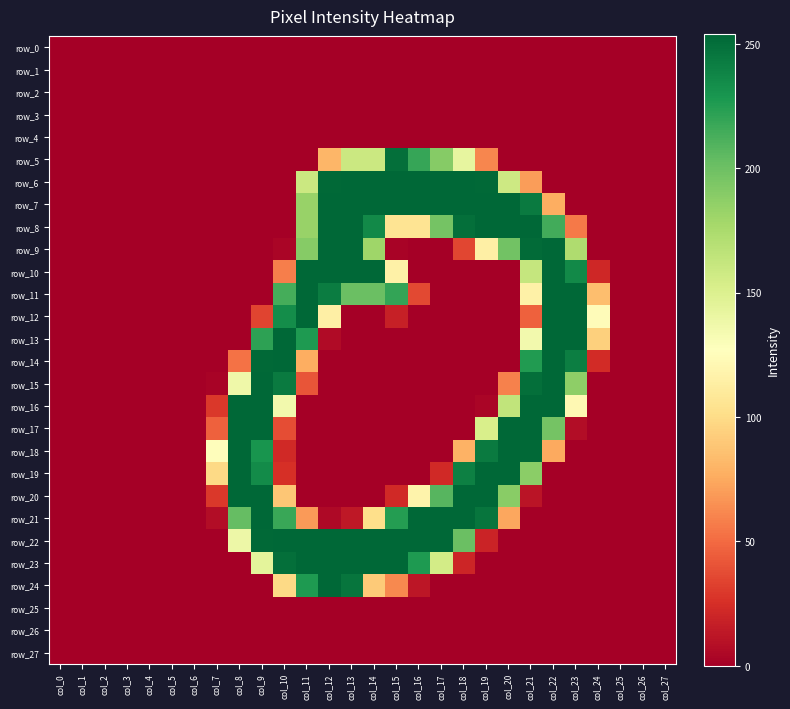

Reading left to right, extract all data points from this chart.

row_0: 0	0	0	0	0	0	0	0	0	0	0	0	0	0	0	0	0	0	0	0	0	0	0	0	0	0	0	0
row_1: 0	0	0	0	0	0	0	0	0	0	0	0	0	0	0	0	0	0	0	0	0	0	0	0	0	0	0	0
row_2: 0	0	0	0	0	0	0	0	0	0	0	0	0	0	0	0	0	0	0	0	0	0	0	0	0	0	0	0
row_3: 0	0	0	0	0	0	0	0	0	0	0	0	0	0	0	0	0	0	0	0	0	0	0	0	0	0	0	0
row_4: 0	0	0	0	0	0	0	0	0	0	0	0	0	0	0	0	0	0	0	0	0	0	0	0	0	0	0	0
row_5: 0	0	0	0	0	0	0	0	0	0	0	0	81	159	159	250	219	190	142	61	0	0	0	0	0	0	0	0
row_6: 0	0	0	0	0	0	0	0	0	0	0	159	253	254	254	254	254	254	254	253	158	70	0	0	0	0	0	0
row_7: 0	0	0	0	0	0	0	0	0	0	0	183	254	254	254	254	254	254	254	254	254	244	77	0	0	0	0	0
row_8: 0	0	0	0	0	0	0	0	0	0	0	183	254	254	236	106	106	197	250	254	254	254	215	56	0	0	0	0
row_9: 0	0	0	0	0	0	0	0	0	0	3	190	254	254	180	2	0	0	35	115	198	252	254	173	0	0	0	0
row_10: 0	0	0	0	0	0	0	0	0	0	58	254	254	254	254	116	0	0	0	0	0	162	254	236	21	0	0	0
row_11: 0	0	0	0	0	0	0	0	0	0	214	254	243	201	201	220	36	0	0	0	0	116	254	254	85	0	0	0
row_12: 0	0	0	0	0	0	0	0	0	34	234	254	115	0	0	17	0	0	0	0	0	46	254	254	125	0	0	0
row_13: 0	0	0	0	0	0	0	0	0	222	254	227	6	0	0	0	0	0	0	0	0	135	254	254	94	0	0	0
row_14: 0	0	0	0	0	0	0	0	53	253	254	77	0	0	0	0	0	0	0	0	0	226	254	242	23	0	0	0
row_15: 0	0	0	0	0	0	0	2	137	254	244	41	0	0	0	0	0	0	0	0	59	250	254	187	0	0	0	0
row_16: 0	0	0	0	0	0	0	29	254	254	135	0	0	0	0	0	0	0	0	3	164	254	254	122	0	0	0	0
row_17: 0	0	0	0	0	0	0	46	254	254	38	0	0	0	0	0	0	0	0	152	254	254	197	7	0	0	0	0
row_18: 0	0	0	0	0	0	0	126	254	230	22	0	0	0	0	0	0	0	79	244	254	253	75	0	0	0	0	0
row_19: 0	0	0	0	0	0	0	99	254	235	25	0	0	0	0	0	0	22	241	254	254	188	0	0	0	0	0	0
row_20: 0	0	0	0	0	0	0	29	254	254	89	0	0	0	0	22	118	208	254	254	189	11	0	0	0	0	0	0
row_21: 0	0	0	0	0	0	0	7	203	254	218	69	5	13	102	225	254	254	254	247	74	0	0	0	0	0	0	0
row_22: 0	0	0	0	0	0	0	0	138	253	254	254	254	254	254	254	254	254	201	19	0	0	0	0	0	0	0	0
row_23: 0	0	0	0	0	0	0	0	0	144	250	254	254	254	254	254	227	155	20	0	0	0	0	0	0	0	0	0
row_24: 0	0	0	0	0	0	0	0	0	0	99	227	254	247	91	62	12	0	0	0	0	0	0	0	0	0	0	0
row_25: 0	0	0	0	0	0	0	0	0	0	0	0	0	0	0	0	0	0	0	0	0	0	0	0	0	0	0	0
row_26: 0	0	0	0	0	0	0	0	0	0	0	0	0	0	0	0	0	0	0	0	0	0	0	0	0	0	0	0
row_27: 0	0	0	0	0	0	0	0	0	0	0	0	0	0	0	0	0	0	0	0	0	0	0	0	0	0	0	0